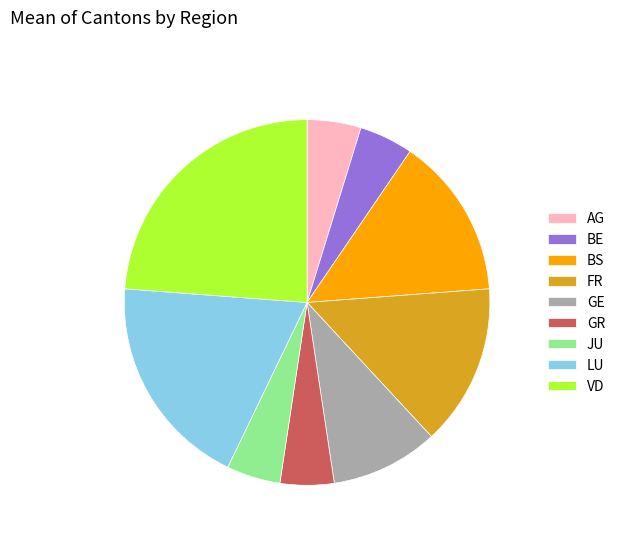

True or false: AG accounts for 19% of the total.

False